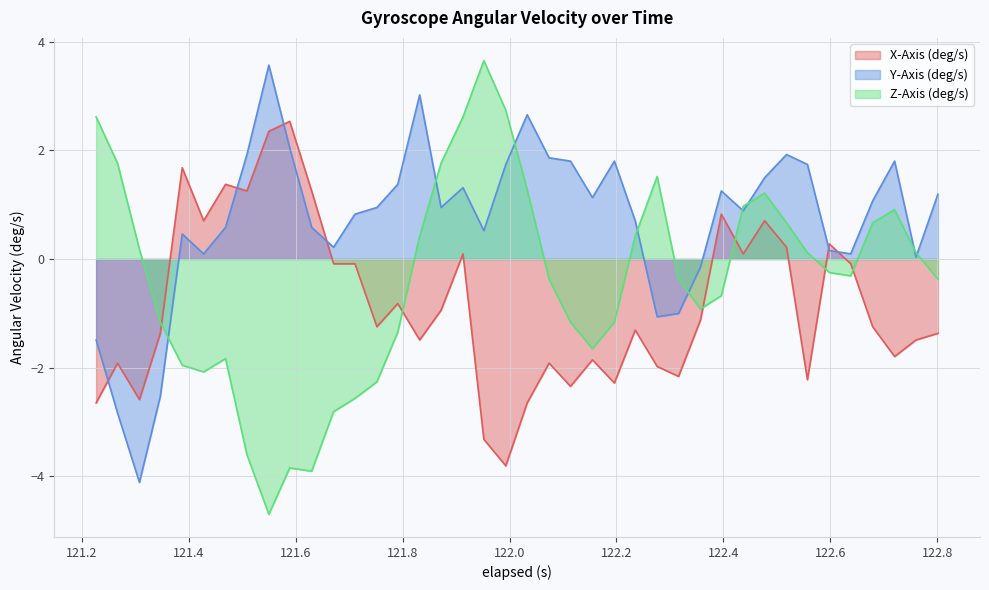

How many lines are shown in the chart?

3